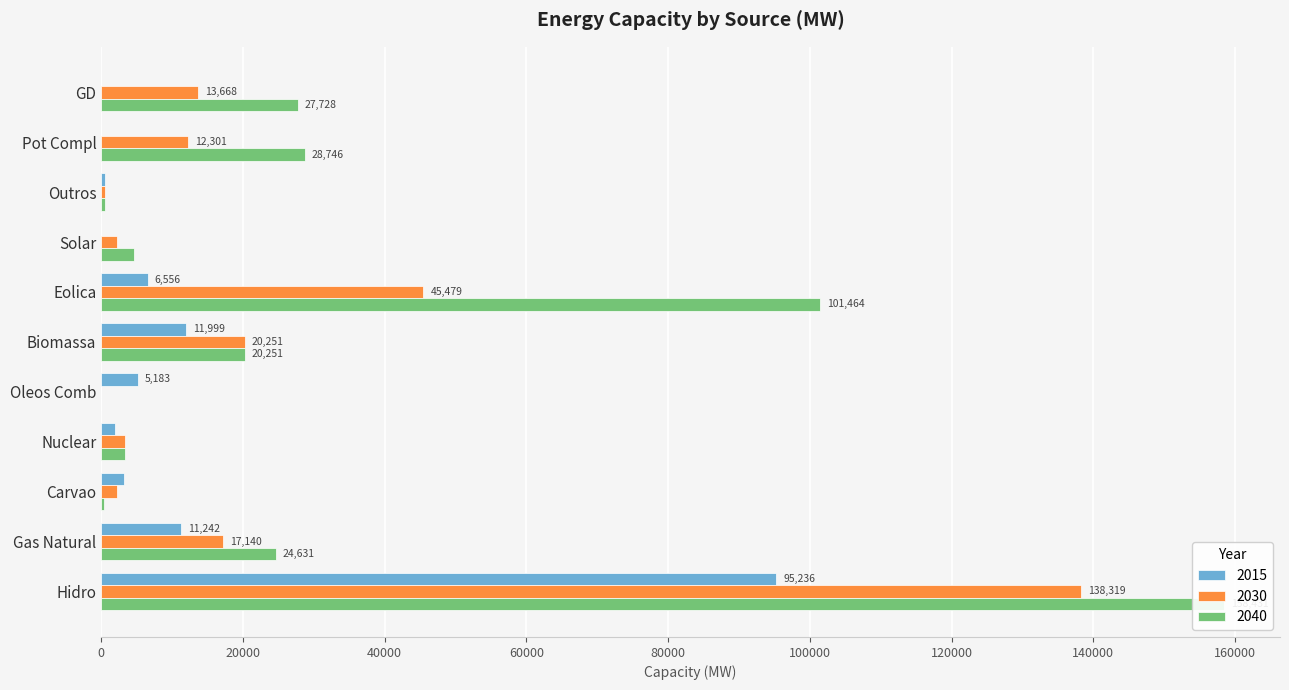

What is the sum of all 2015 values?

135906